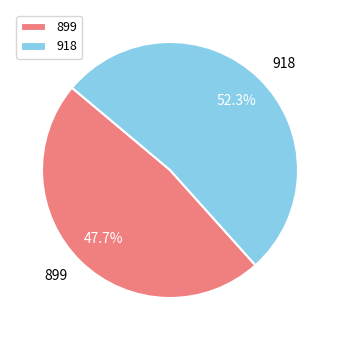

The 899 slice represents 48% of the pie. True or false?

True